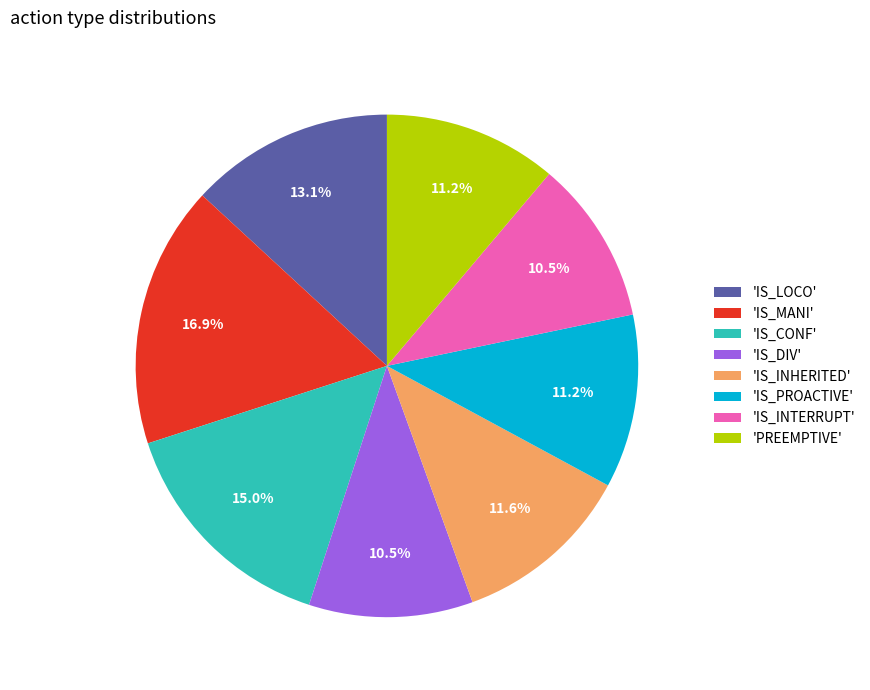

Which slice is the largest?

'IS_MANI'